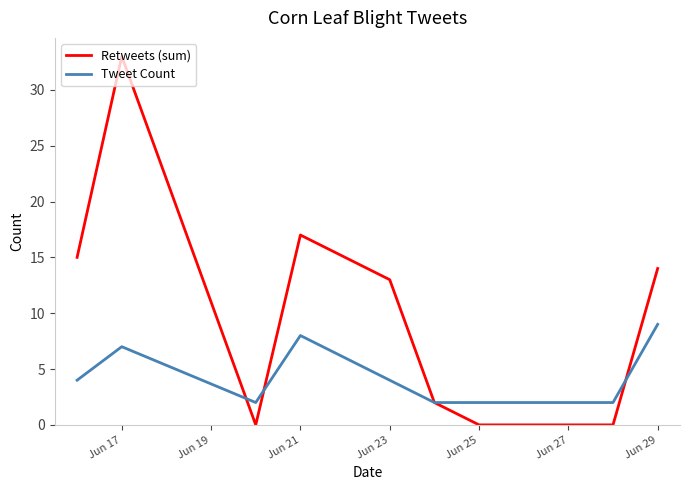

List the series in order of their overall mean, lowest first.

Tweet Count, Retweets (sum)